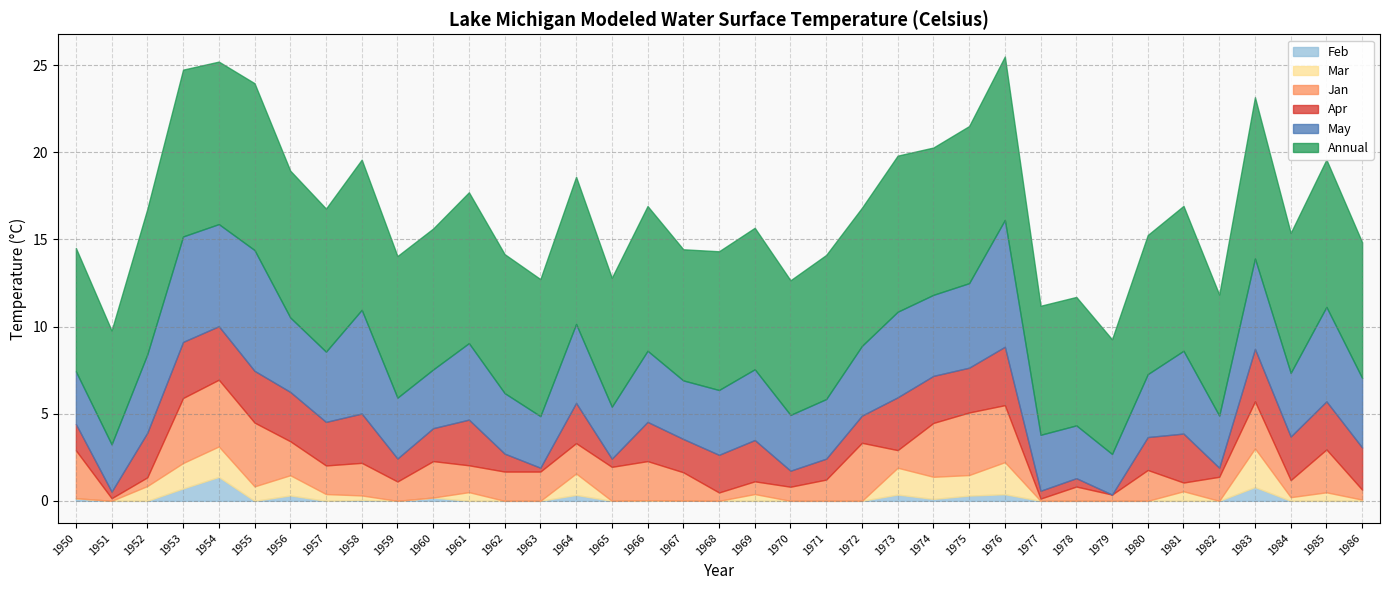

Rank the categories by Apr value from highest to lowest.

1976, 1953, 1954, 1973, 1983, 1955, 1956, 1958, 1981, 1985, 1974, 1961, 1975, 1952, 1957, 1984, 1986, 1969, 1964, 1966, 1968, 1967, 1960, 1980, 1972, 1950, 1959, 1971, 1962, 1970, 1982, 1978, 1965, 1977, 1951, 1963, 1979